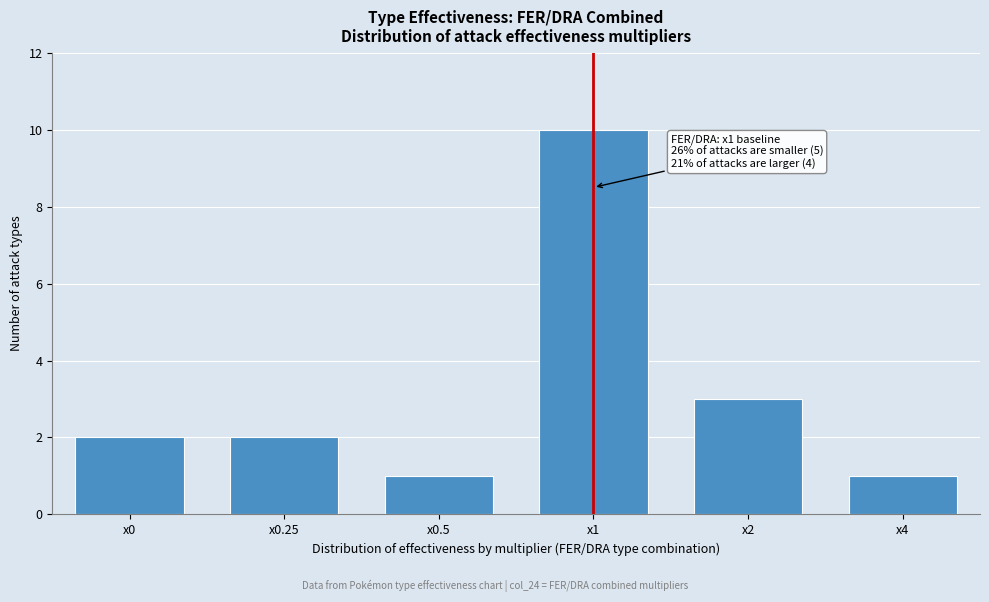

Reading left to right, what are all the values shown in this chart?

x0=2	x0.25=2	x0.5=1	x1=10	x2=3	x4=1